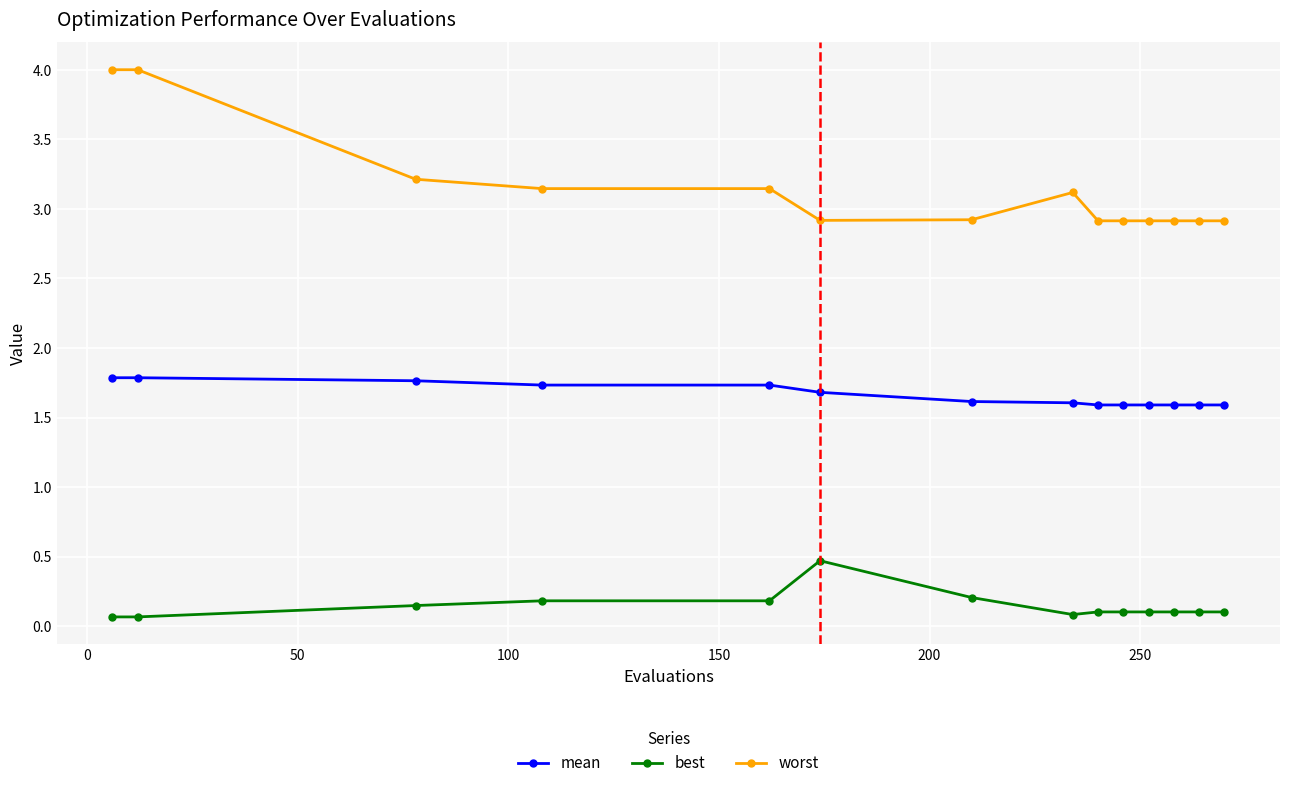

What is the sum of all mean values?

23.2